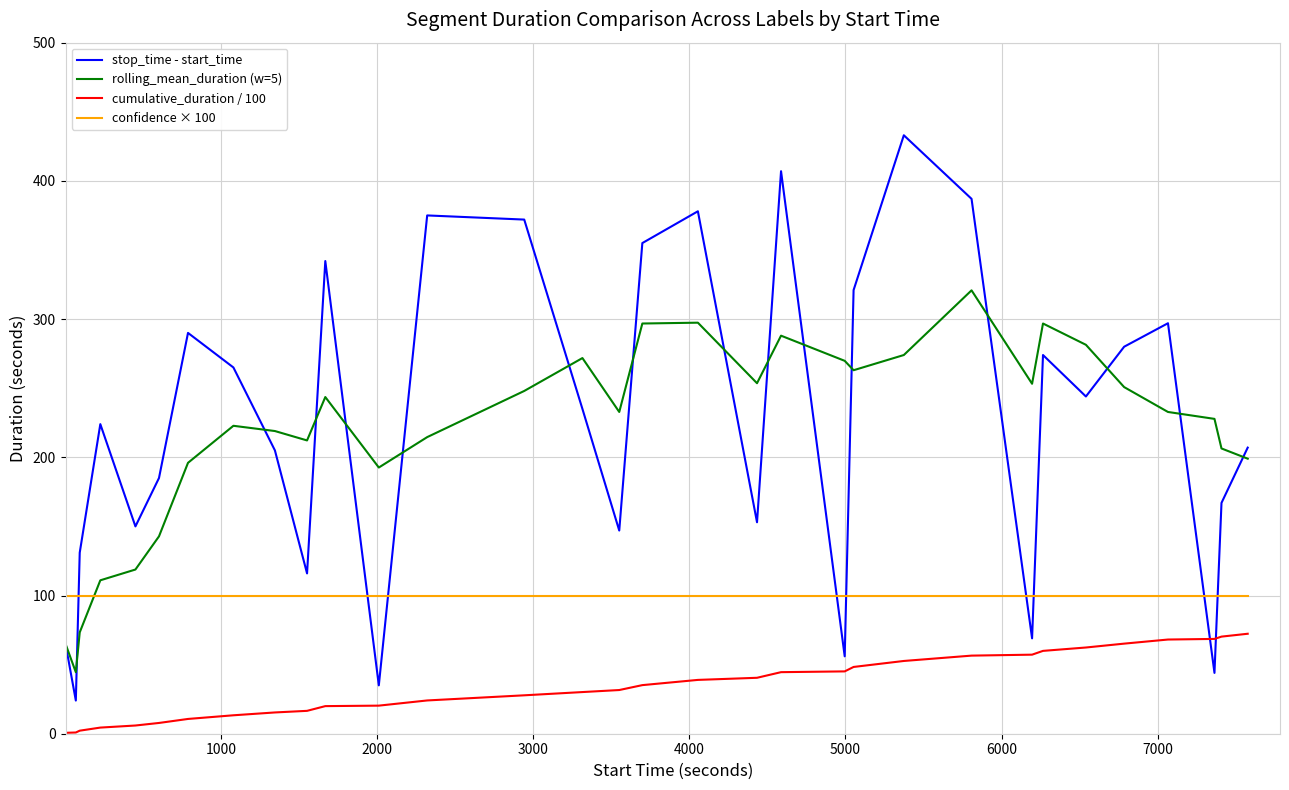

True or false: cumulative_duration / 100 and rolling_mean_duration (w=5) cross at least once.

False